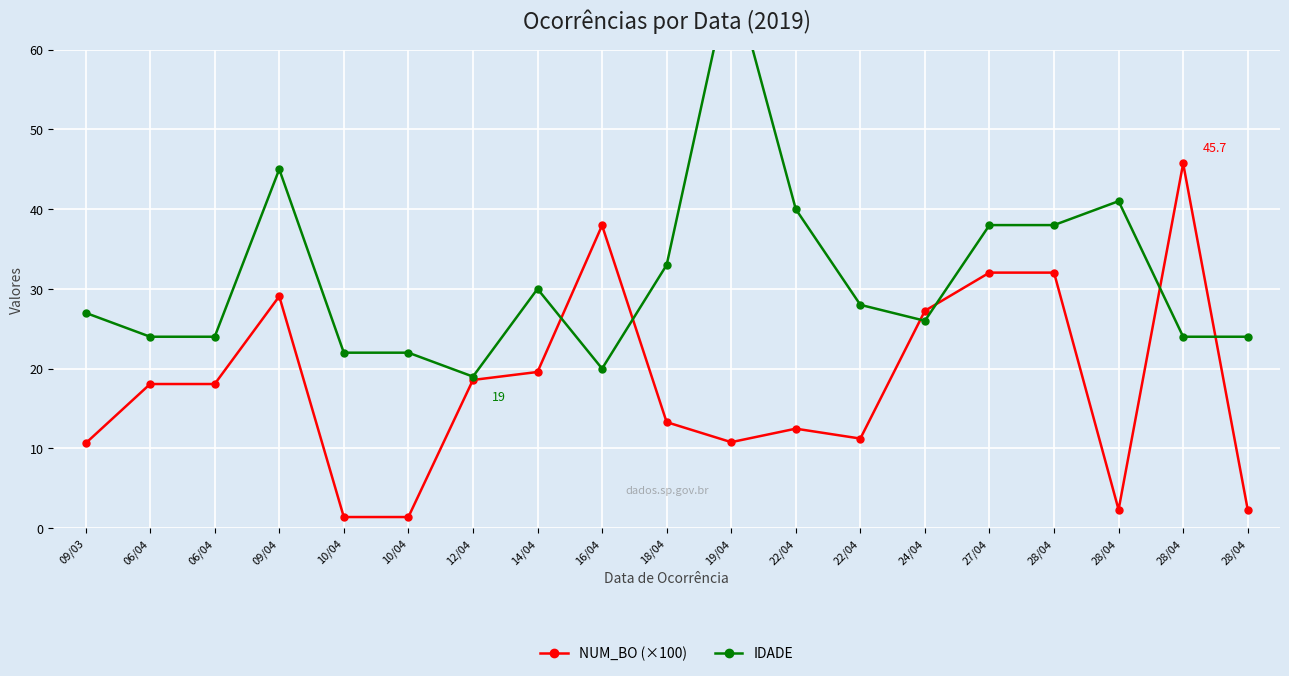

At which label does IDADE reach its minimum?

12/04